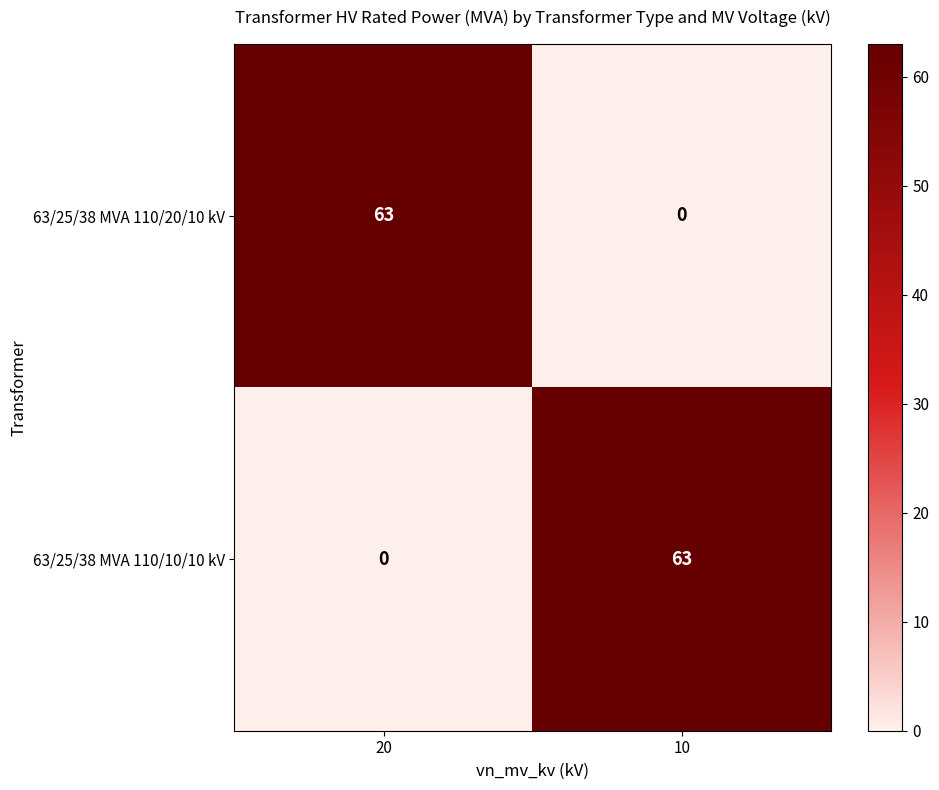

What is the total value across all series at 20?

63